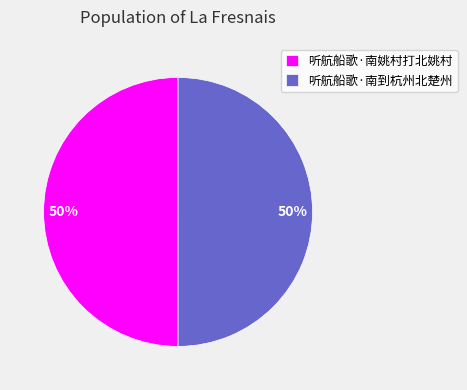

Combined, do 听航船歌·南到杭州北楚州 and 听航船歌·南姚村打北姚村 account for over 50%?

Yes